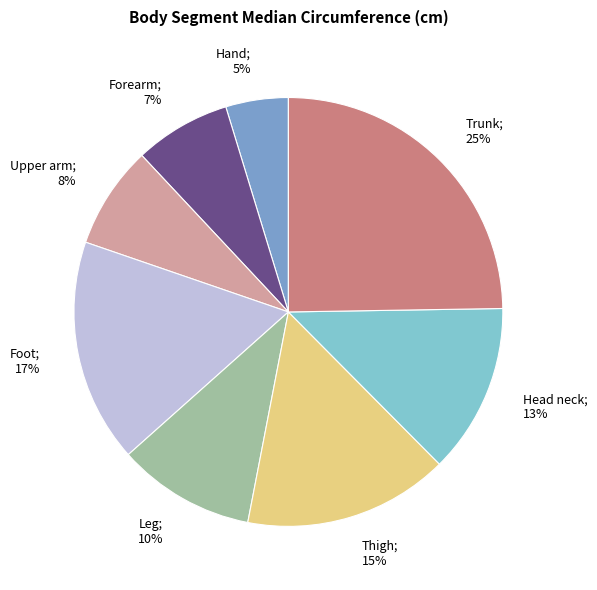

To the nearest percent, what is the average slice percentage?

12%